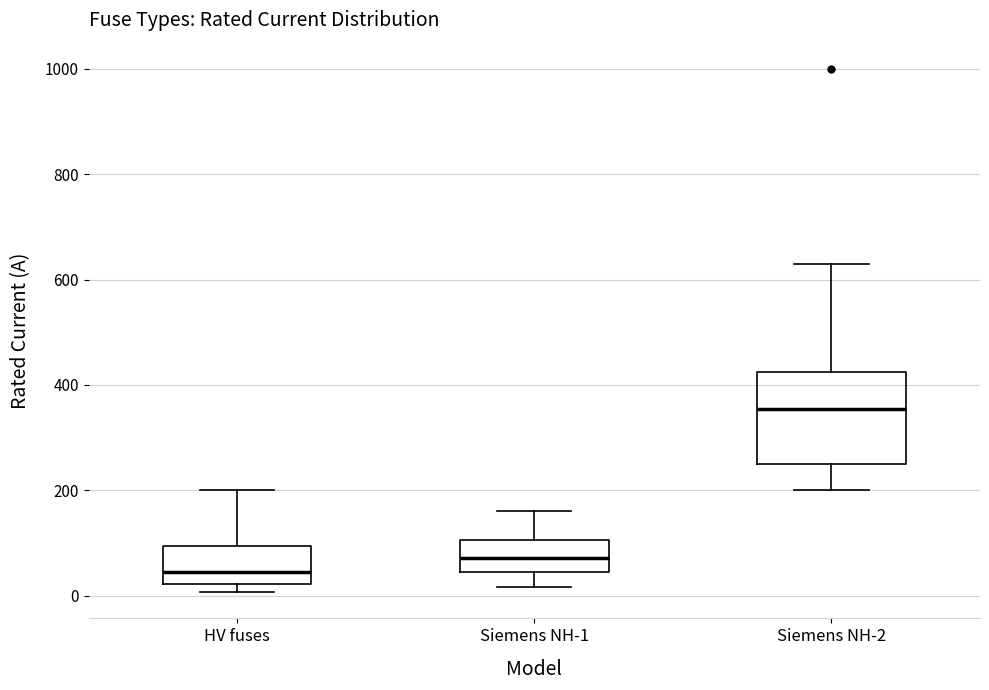

Reading left to right, transcribe this box plot: for each box, give where its median line is, the range the box spans, and where its two whiskers end, as read against the y-axis. The values are not printed on the chart, so give them approximately, as read against the axis.

HV fuses: median 40, box 20 to 100, whiskers 0 to 200
Siemens NH-1: median 80, box 40 to 100, whiskers 20 to 160
Siemens NH-2: median 360, box 260 to 420, whiskers 200 to 640